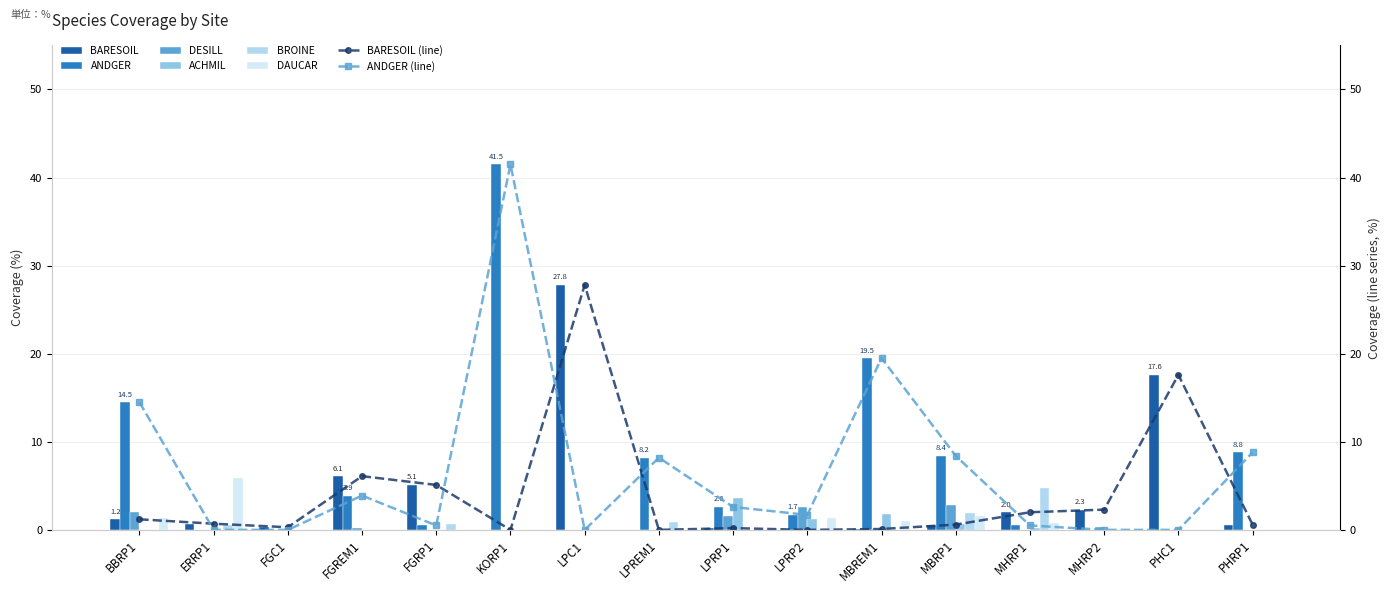

Which series has the largest total across all categories?

ANDGER